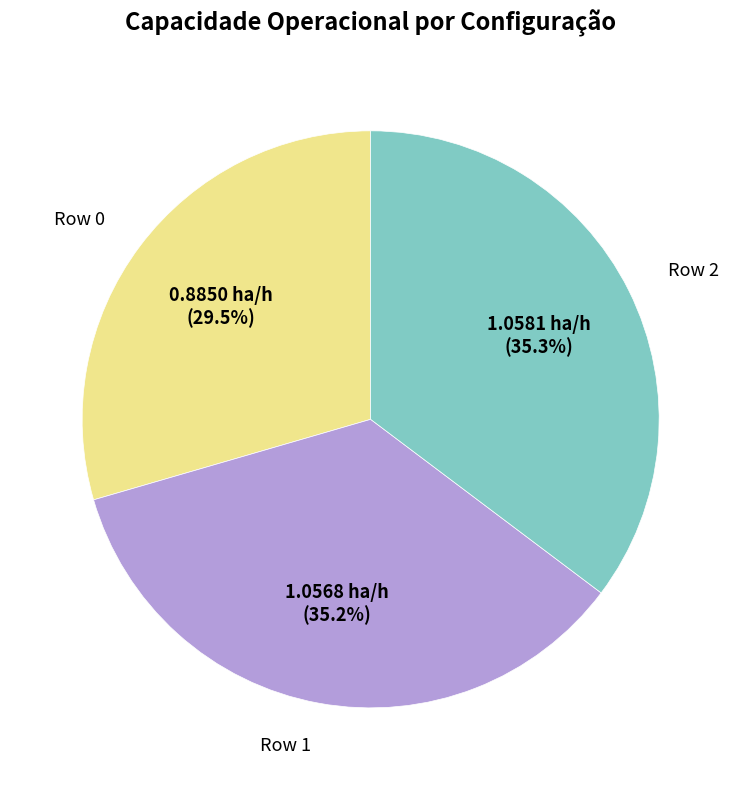

Does any single category account for the majority?

No